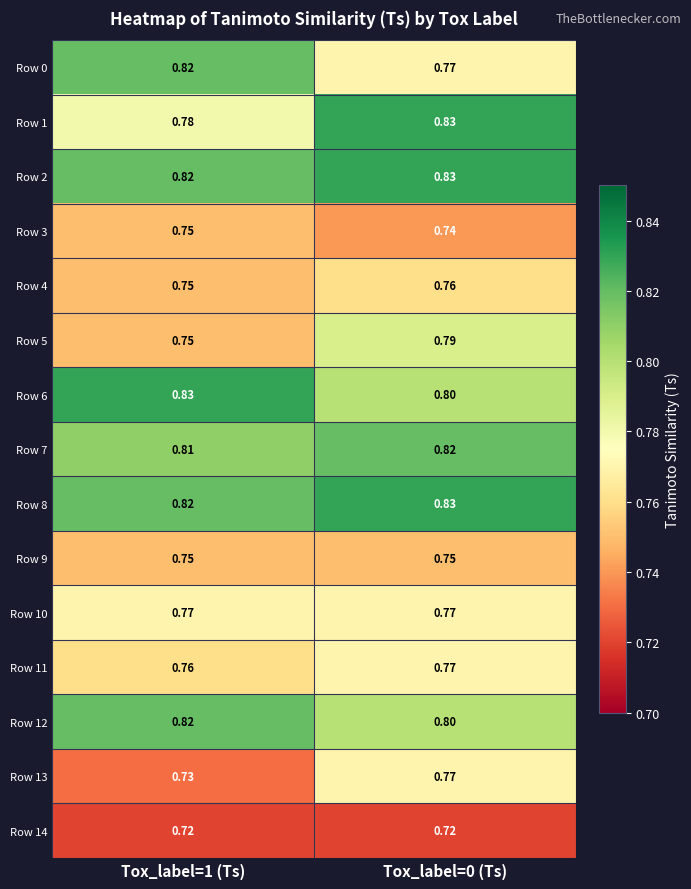

Is the value of Row 13 at Tox_label=1 (Ts) greater than the value of Row 10 at Tox_label=0 (Ts)?

No